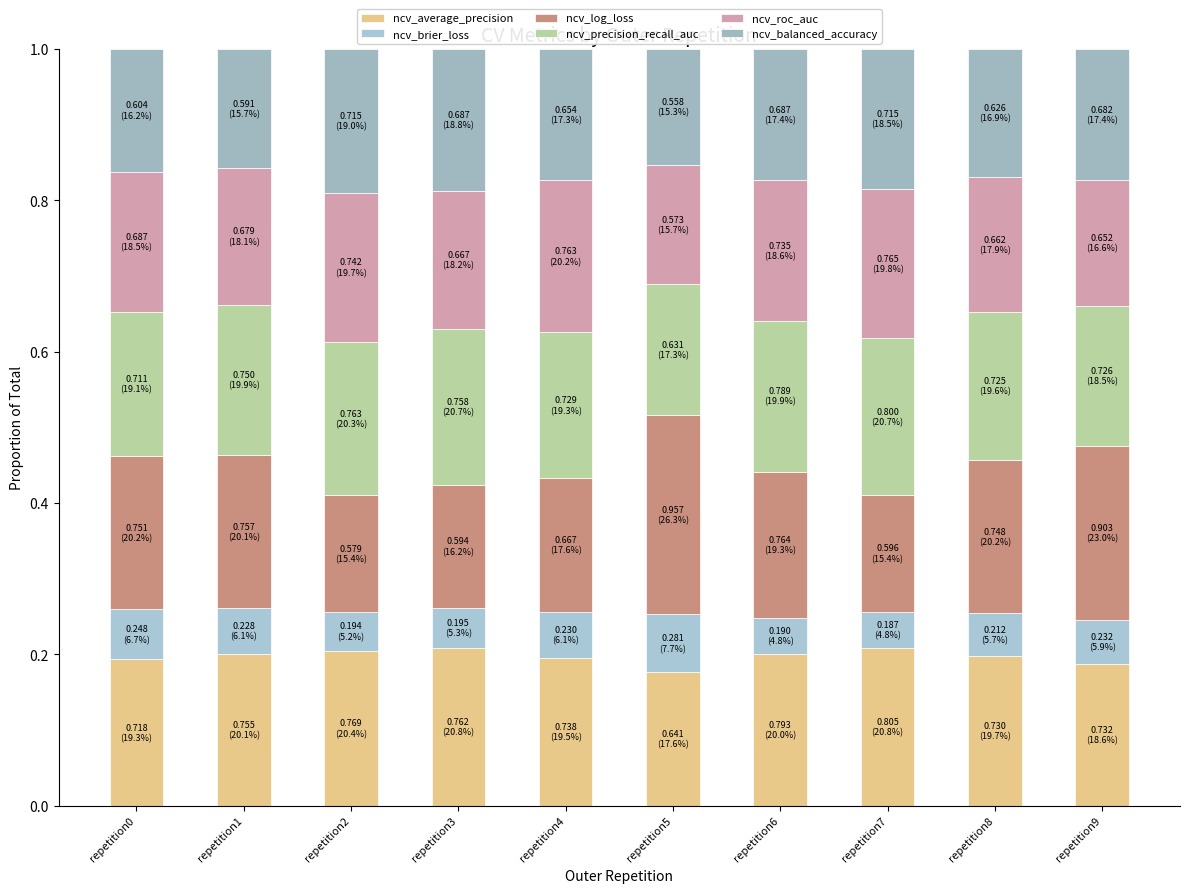

Are the bars grouped side by side (vs. stacked)?

No